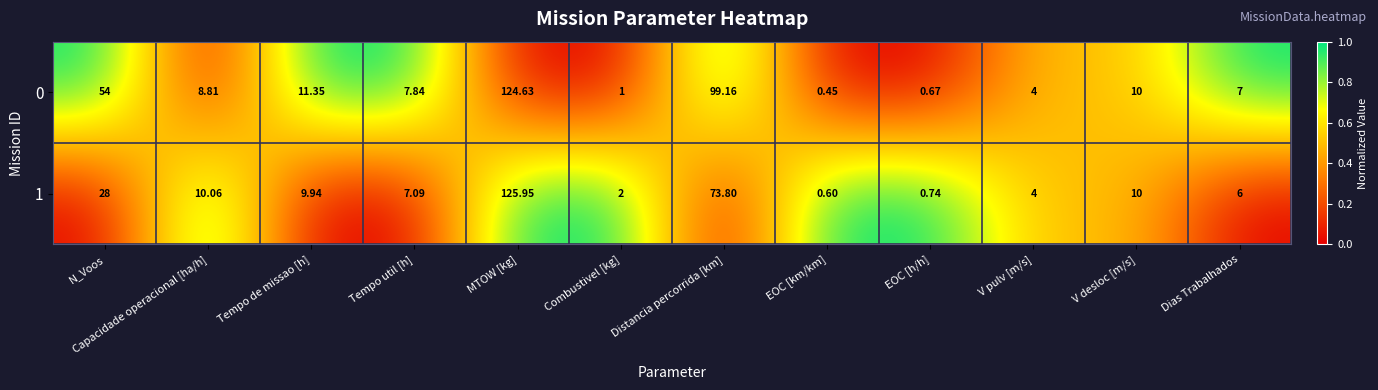

Is the value of 1 at N_Voos greater than the value of 0 at Distancia percorrida [km]?

No